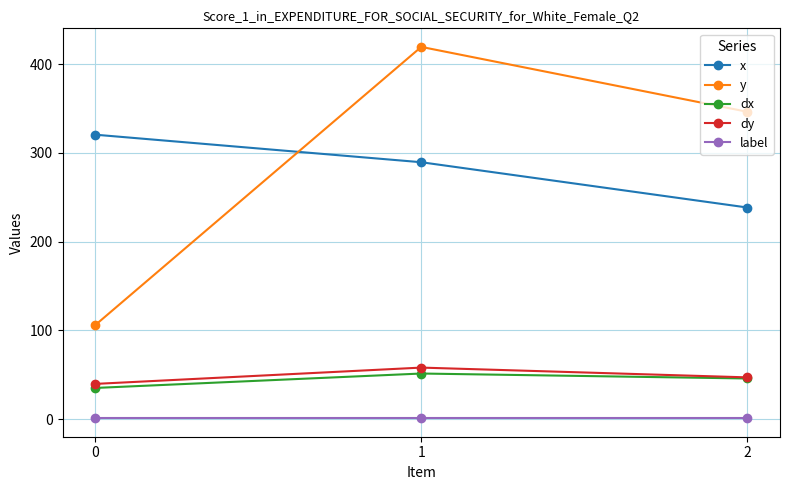

Reading left to right, list all the values displayed in this chart.

x: 320.5	289.5	238.4
y: 105.8	419.5	346.3
dx: 35.0	51.3	45.7
dy: 39.6	58.0	47.0
label: 1.0	1.0	1.0